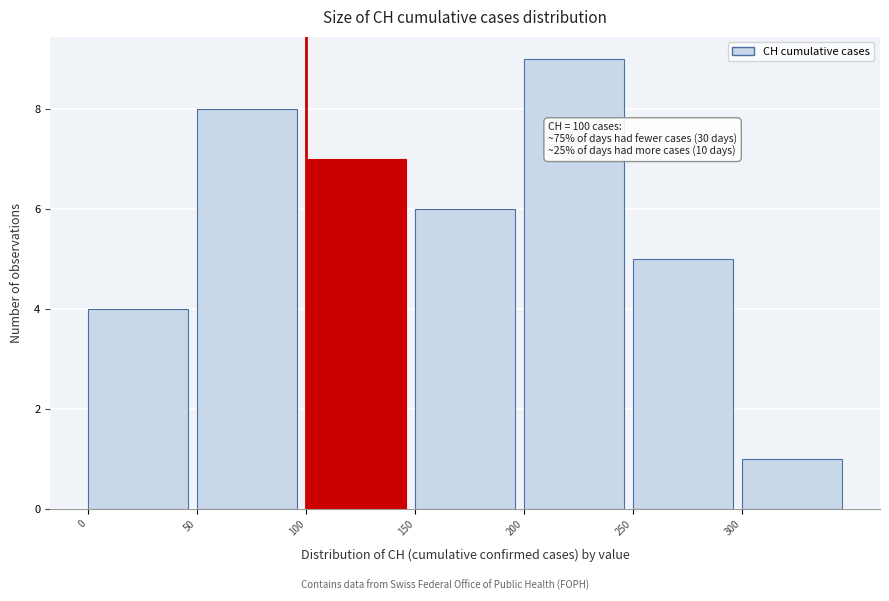

Which range on the x-axis has the tallest bar?

200 to 250